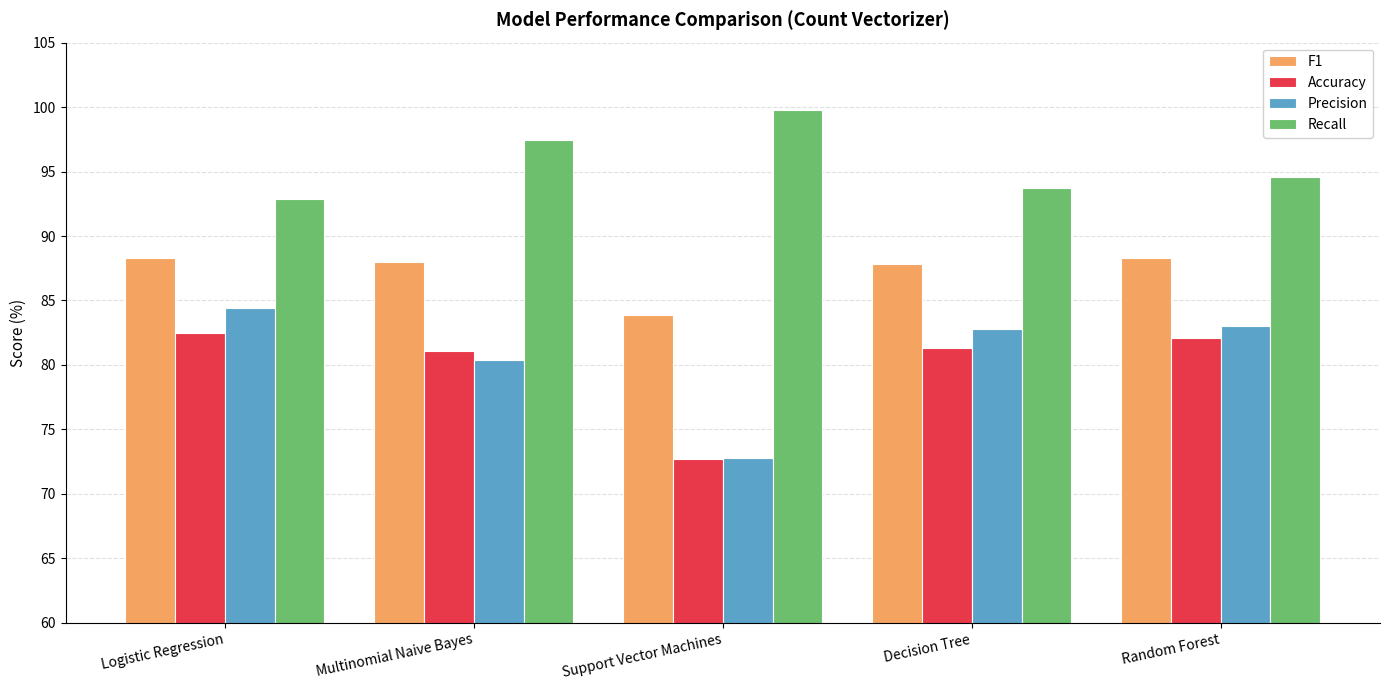

At how many categories does at least one series exceed 74?

5